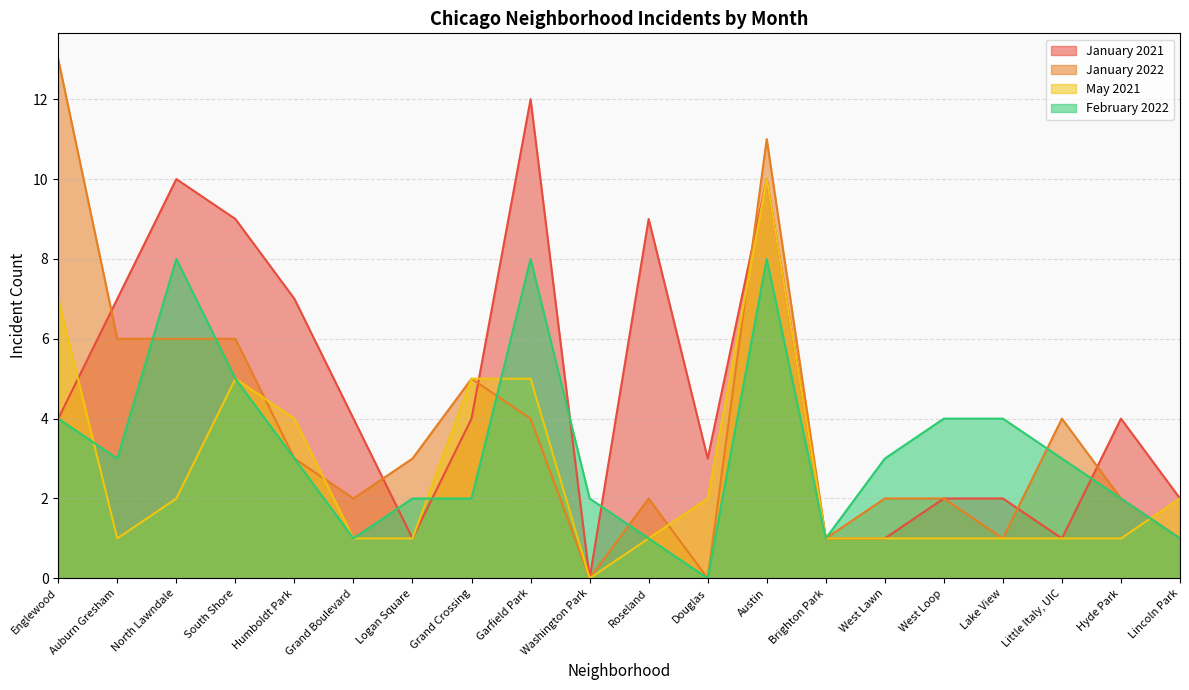

Reading left to right, what are all the values shown in this chart?

January 2021: Englewood=4	Auburn Gresham=7	North Lawndale=10	South Shore=9	Humboldt Park=7	Grand Boulevard=4	Logan Square=1	Grand Crossing=4	Garfield Park=12	Washington Park=0	Roseland=9	Douglas=3	Austin=10	Brighton Park=1	West Lawn=1	West Loop=2	Lake View=2	Little Italy, UIC=1	Hyde Park=4	Lincoln Park=2
January 2022: Englewood=13	Auburn Gresham=6	North Lawndale=6	South Shore=6	Humboldt Park=3	Grand Boulevard=2	Logan Square=3	Grand Crossing=5	Garfield Park=4	Washington Park=0	Roseland=2	Douglas=0	Austin=11	Brighton Park=1	West Lawn=2	West Loop=2	Lake View=1	Little Italy, UIC=4	Hyde Park=2	Lincoln Park=1
May 2021: Englewood=7	Auburn Gresham=1	North Lawndale=2	South Shore=5	Humboldt Park=4	Grand Boulevard=1	Logan Square=1	Grand Crossing=5	Garfield Park=5	Washington Park=0	Roseland=1	Douglas=2	Austin=10	Brighton Park=1	West Lawn=1	West Loop=1	Lake View=1	Little Italy, UIC=1	Hyde Park=1	Lincoln Park=2
February 2022: Englewood=4	Auburn Gresham=3	North Lawndale=8	South Shore=5	Humboldt Park=3	Grand Boulevard=1	Logan Square=2	Grand Crossing=2	Garfield Park=8	Washington Park=2	Roseland=1	Douglas=0	Austin=8	Brighton Park=1	West Lawn=3	West Loop=4	Lake View=4	Little Italy, UIC=3	Hyde Park=2	Lincoln Park=1